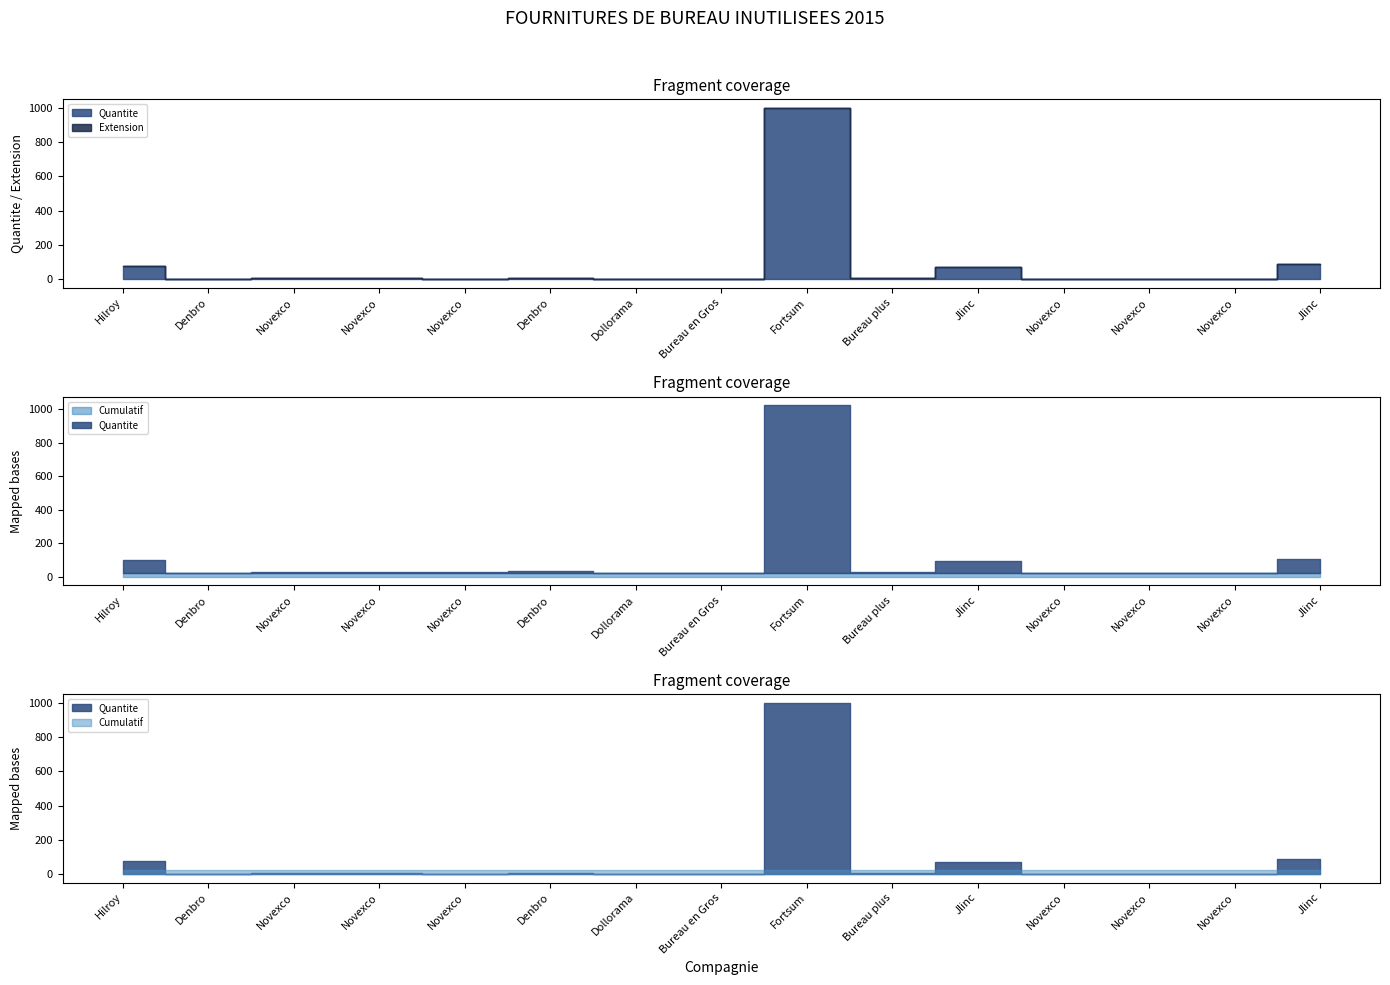

Reading left to right, transcribe all the data shown in this chart.

Quantite: Hilroy=75.0	Denbro=1.0	Novexco=4.0	Novexco=7.0	Novexco=3.0	Denbro=9.0	Dollorama=1.0	Bureau en Gros=1.0	Fortsum=1000.0	Bureau plus=8.0	Jlinc=72.0	Novexco=2.0	Novexco=1.0	Novexco=2.0	Jlinc=86.0
Extension: Hilroy=0.0	Denbro=0.0	Novexco=0.0	Novexco=0.0	Novexco=0.0	Denbro=0.0	Dollorama=0.0	Bureau en Gros=0.0	Fortsum=0.0	Bureau plus=0.0	Jlinc=0.0	Novexco=0.0	Novexco=0.0	Novexco=0.0	Jlinc=0.0
Cumulatif: Hilroy=21.8	Denbro=21.8	Novexco=21.8	Novexco=21.8	Novexco=21.8	Denbro=21.8	Dollorama=21.8	Bureau en Gros=21.8	Fortsum=21.8	Bureau plus=21.8	Jlinc=21.8	Novexco=21.8	Novexco=21.8	Novexco=21.8	Jlinc=21.8